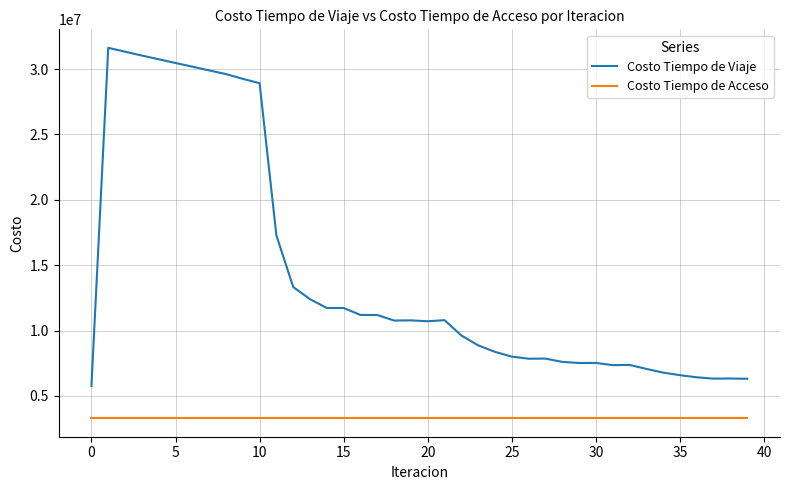

Which series has the largest range (max minus min)?

Costo Tiempo de Viaje